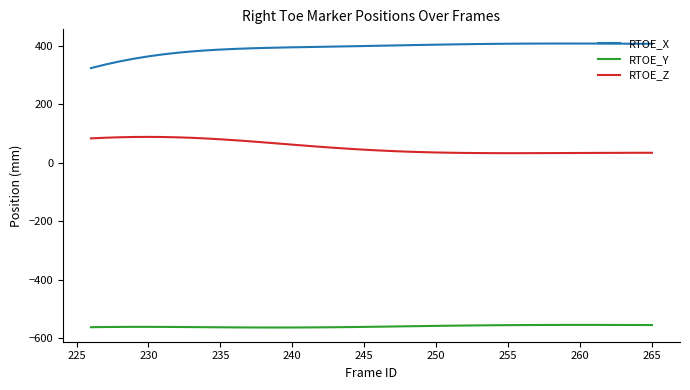

Which series has the largest total across all categories?

RTOE_X